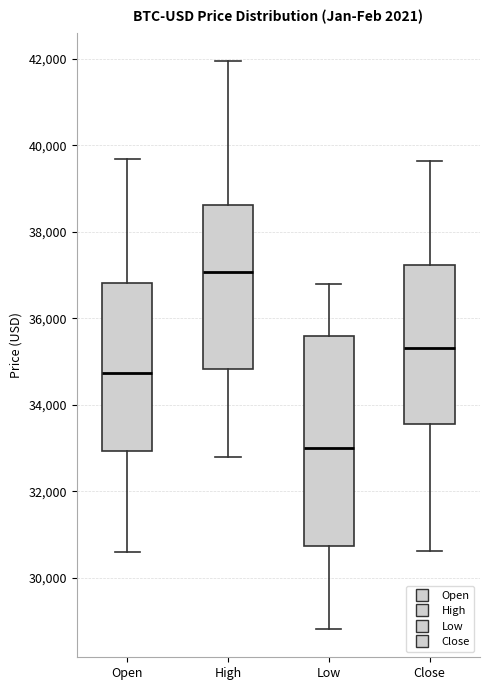

Reading left to right, read every box against the y-axis: the position of its median line, the range the box covers, and the ends of its whiskers. The values are not printed on the chart, so give them approximately, as read against the axis.

Open: median 34800, box 33000 to 36800, whiskers 30600 to 39600
High: median 37000, box 34800 to 38600, whiskers 32800 to 42000
Low: median 33000, box 30800 to 35600, whiskers 28800 to 36800
Close: median 35400, box 33600 to 37200, whiskers 30600 to 39600